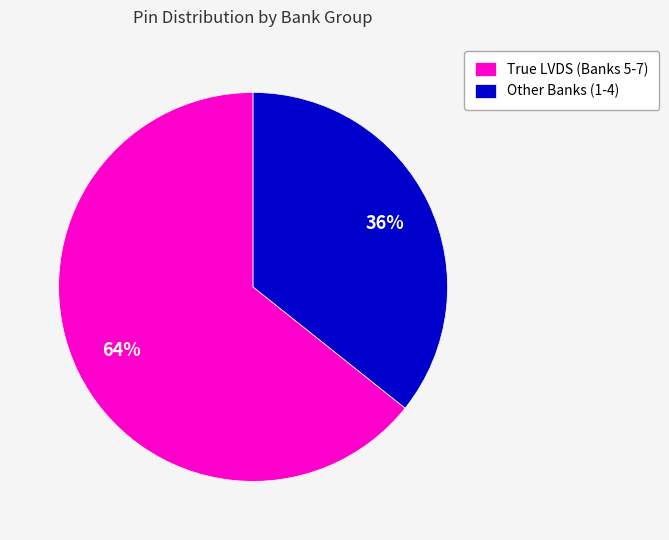

Which slice is the largest?

True LVDS (Banks 5-7)